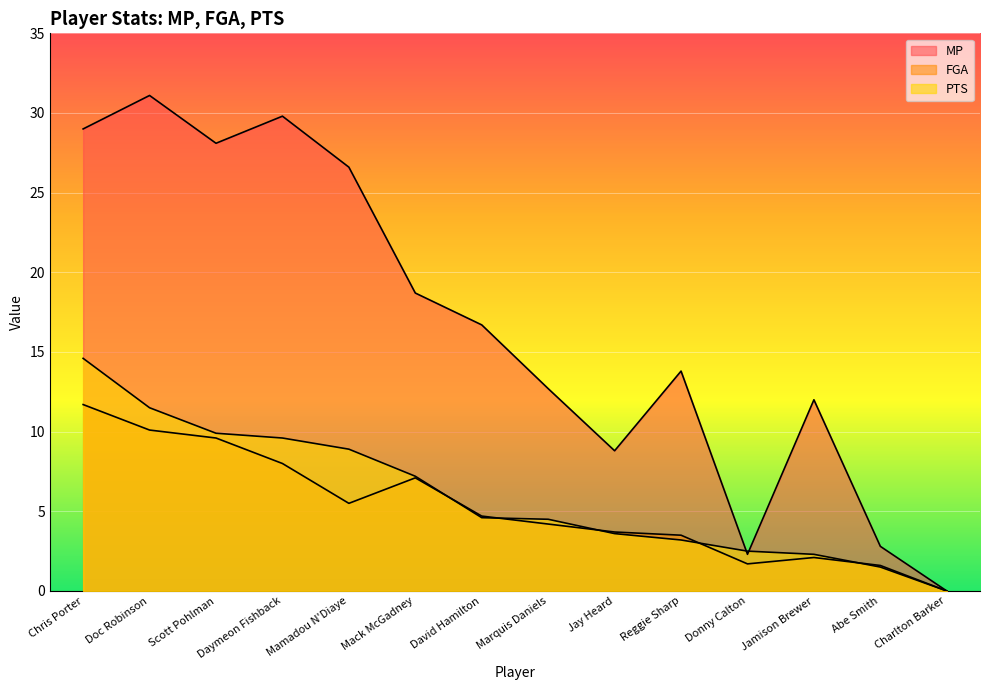

Is the value of FGA at Donny Calton greater than the value of PTS at Reggie Sharp?

No